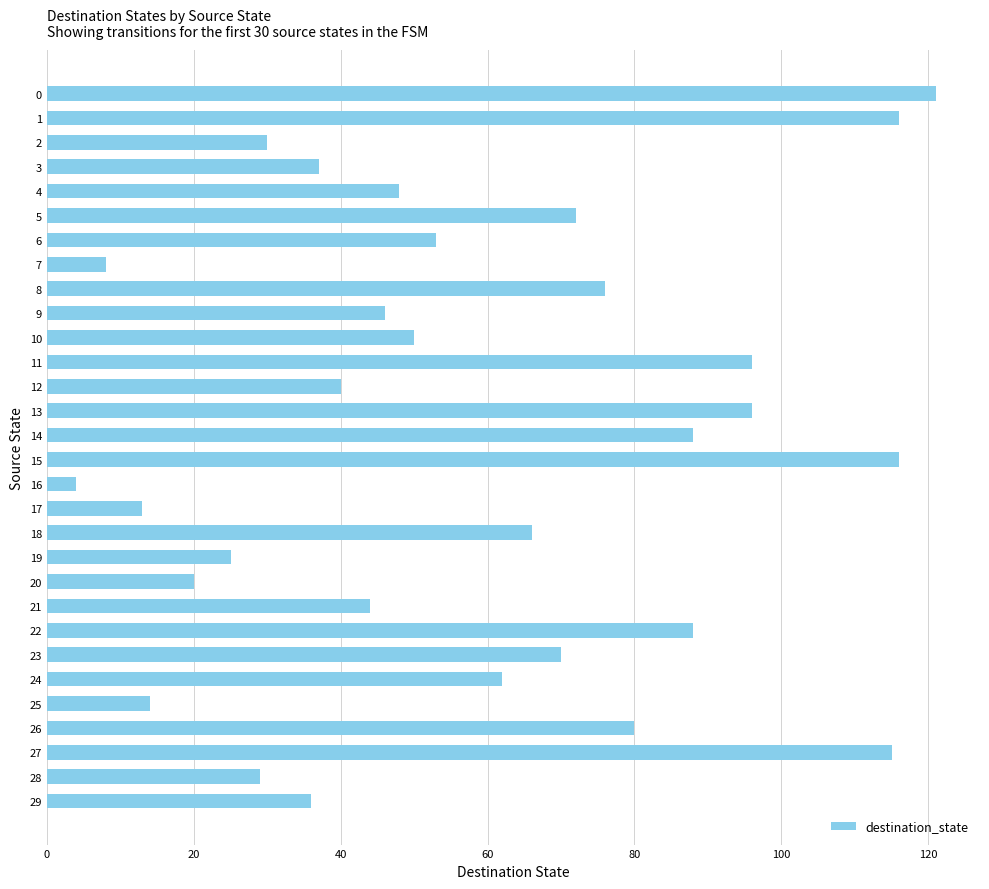

Reading bottom to top, transcribe all the data shown in this chart.

29=36	28=29	27=115	26=80	25=14	24=62	23=70	22=88	21=44	20=20	19=25	18=66	17=13	16=4	15=116	14=88	13=96	12=40	11=96	10=50	9=46	8=76	7=8	6=53	5=72	4=48	3=37	2=30	1=116	0=121